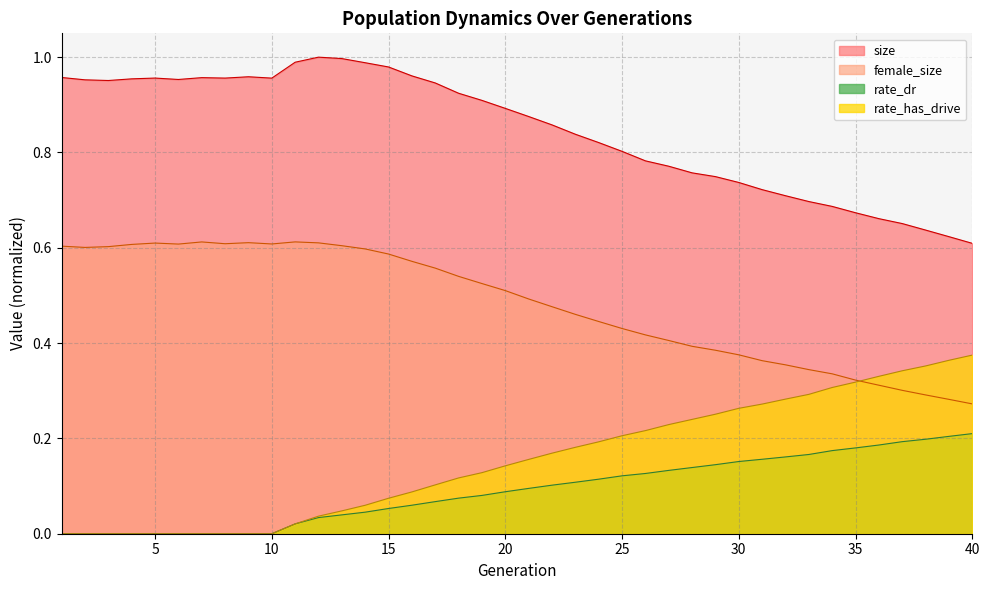

True or false: size and female_size intersect in this chart.

False